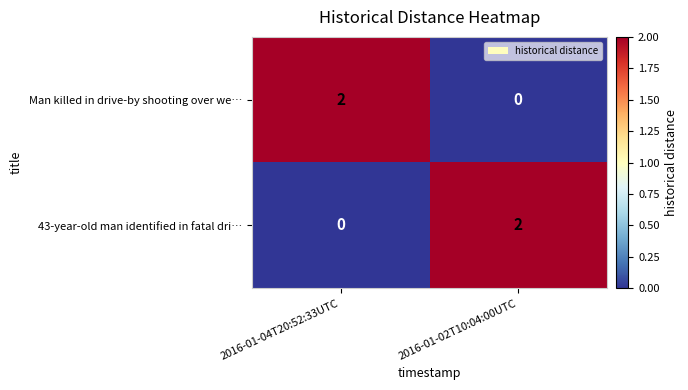

Reading left to right, what are all the values shown in this chart?

Man killed in drive-by shooting over we…: 2	0
43-year-old man identified in fatal dri…: 0	2